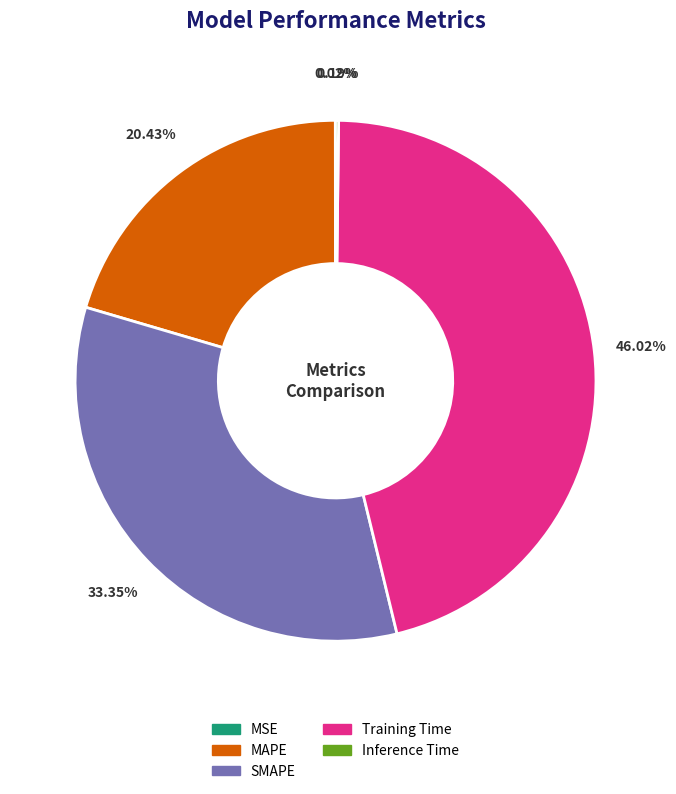

Which category has the biggest portion of the pie?

Training Time